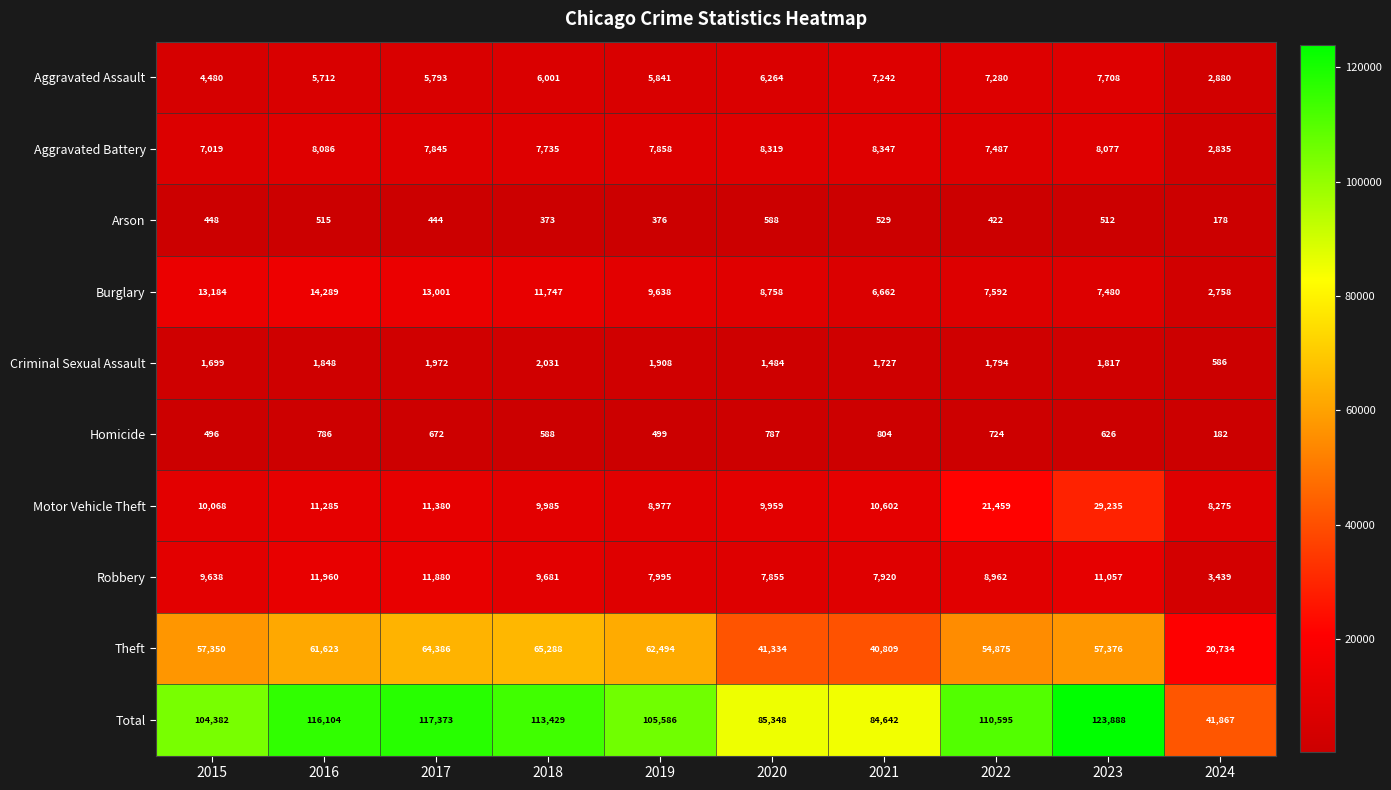

How many categories are shown in the chart?

10